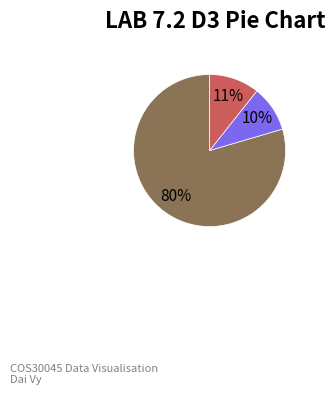

To the nearest percent, what is the average slice percentage?

33%